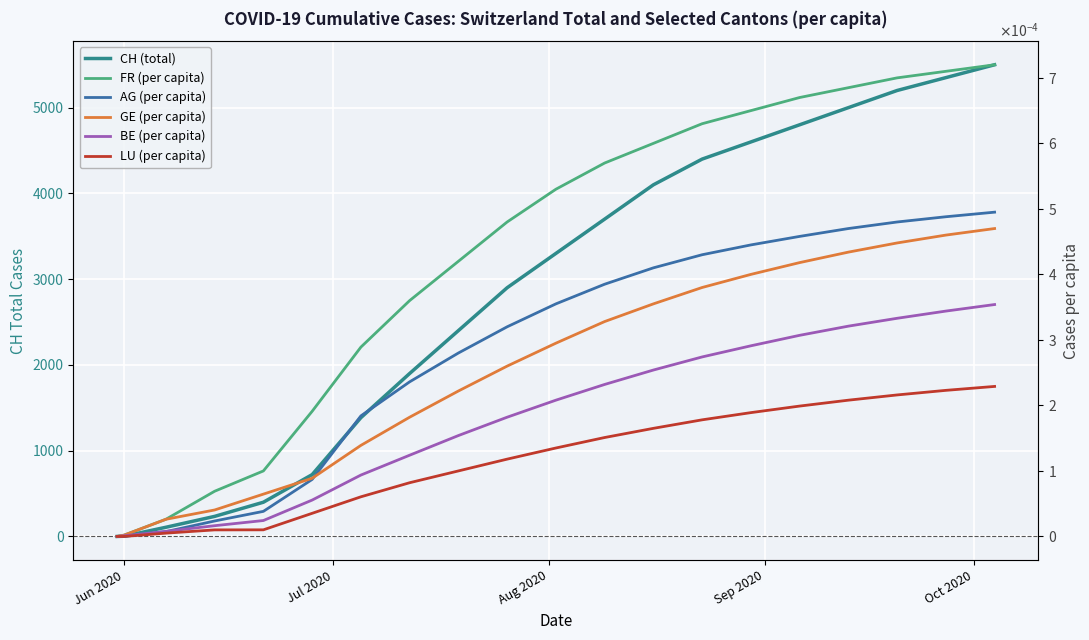

True or false: FR (per capita) has more than 2 points higher than both neighbors.

False